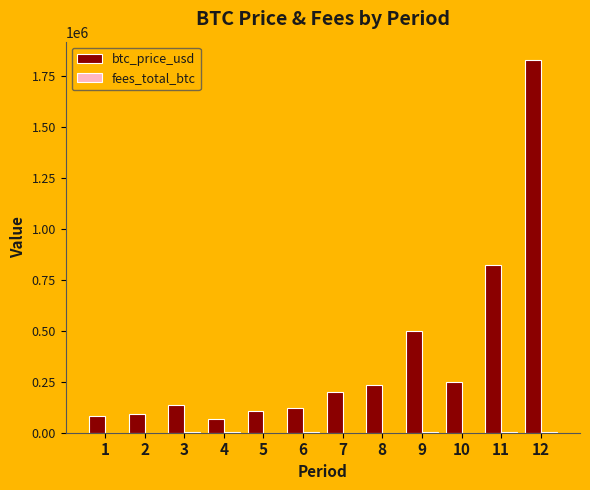

What is the total value across all series at 3?

135253.6